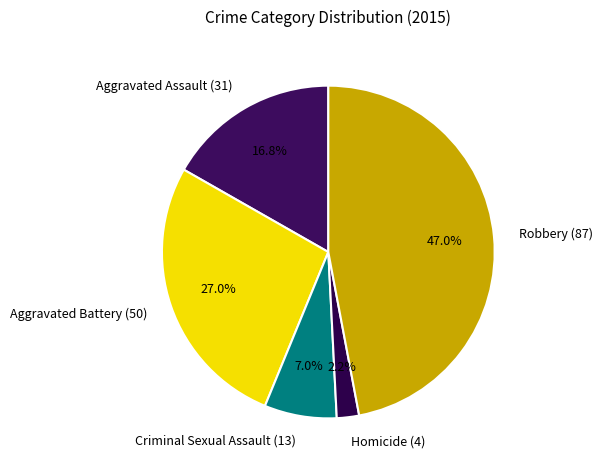

To the nearest percent, what is the difference between the Criminal Sexual Assault and Robbery slice percentages?

40%